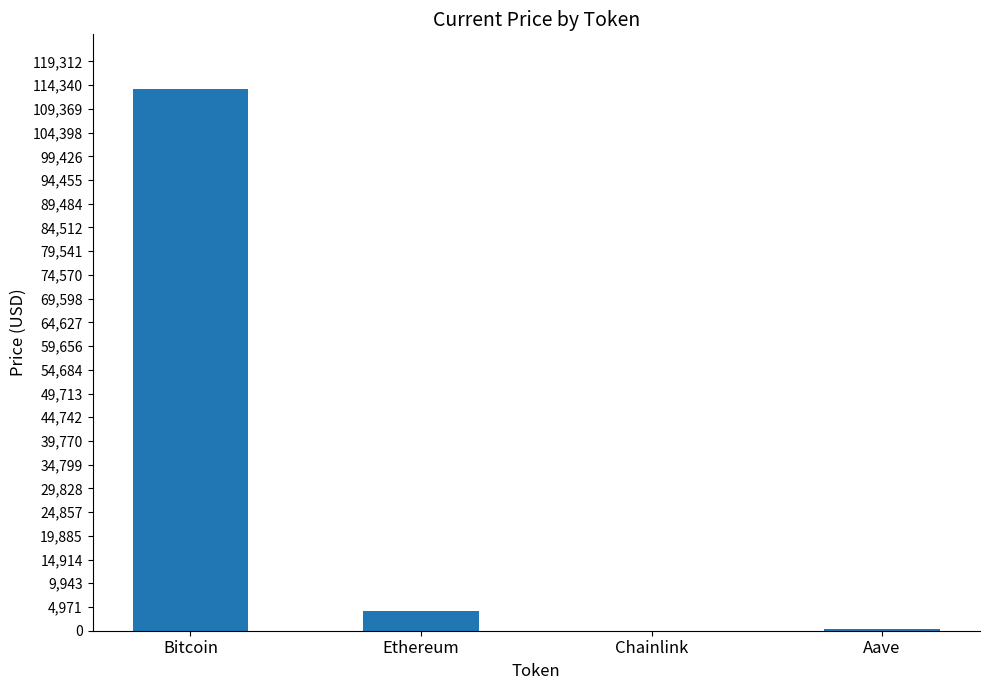

Are the bars horizontal?

No